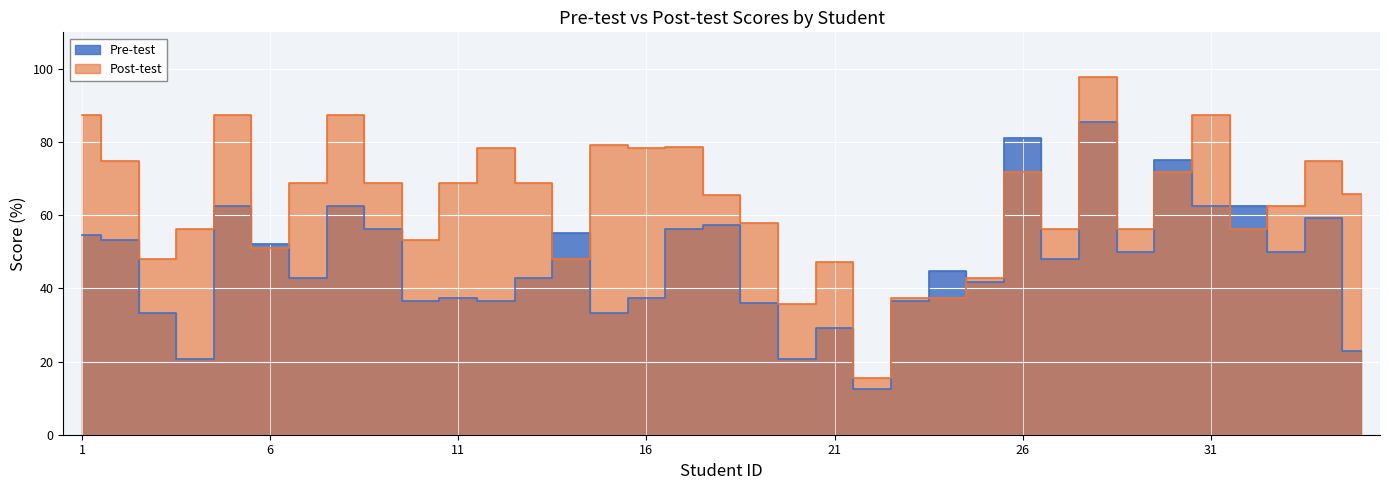

What is the value of the Pre-test point at the 24th from the left?

44.8